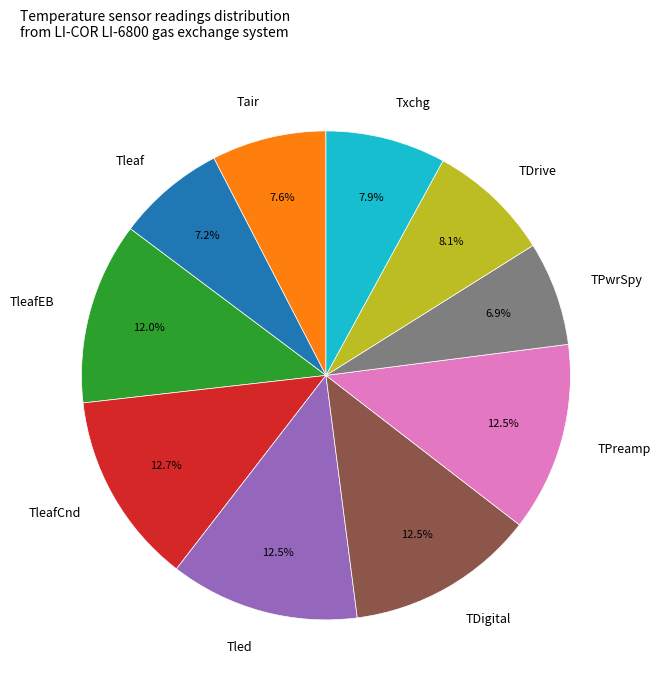

What is the ratio of the value at TDigital to the value at TleafEB?

1.0